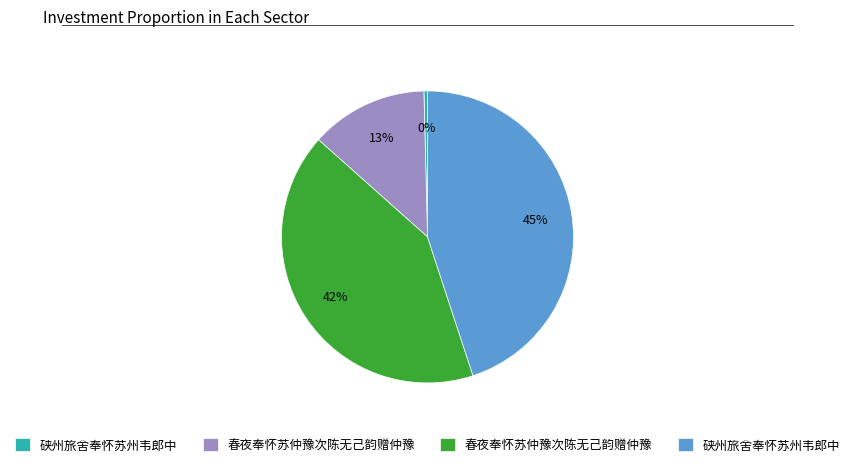

Is there a majority slice in this chart?

No